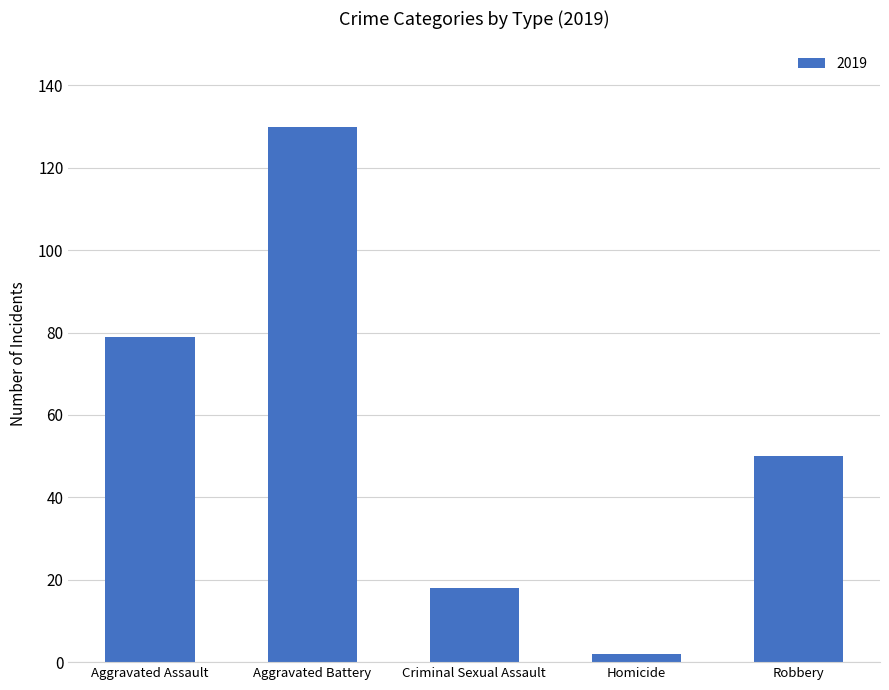

What is the difference between the second highest and second lowest values?

61